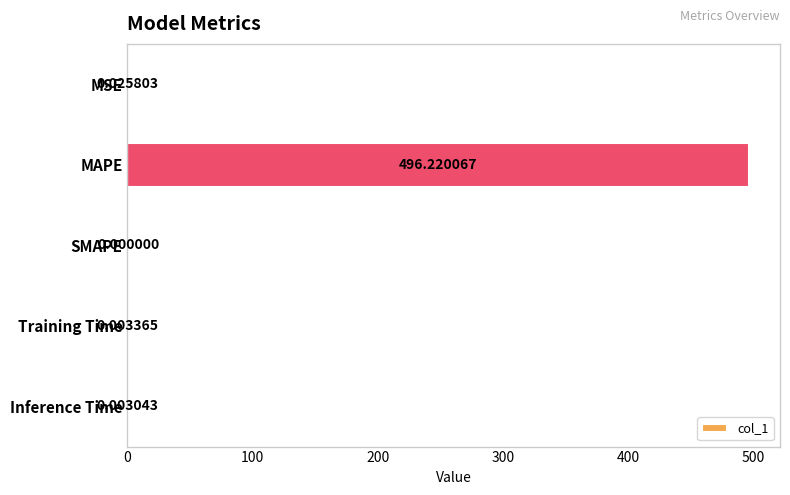

What is the change in value from MAPE to Inference Time?

-496.2